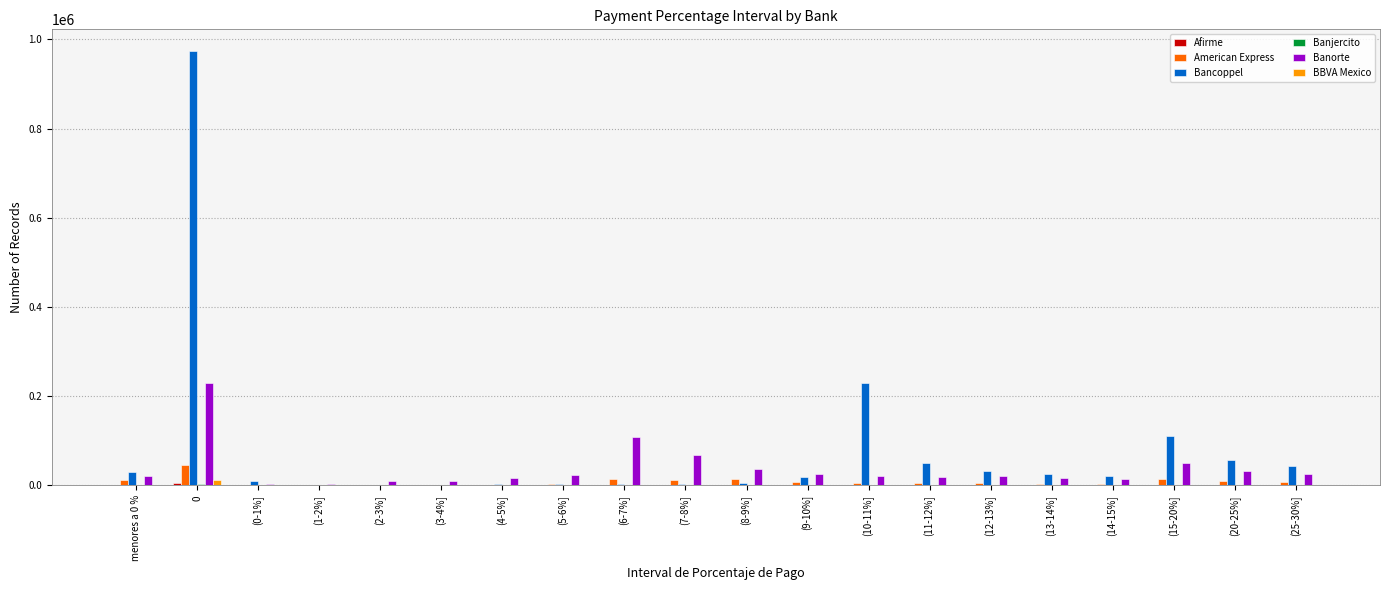

What is the greatest value displayed?

973849